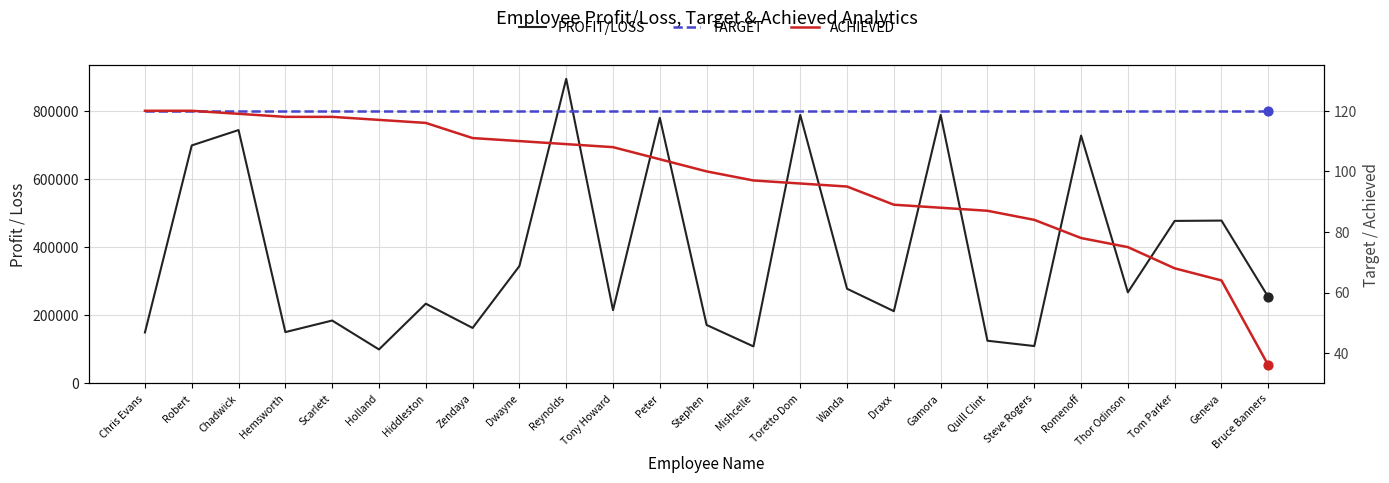

At how many categories does at least one series exceed 21758?

25